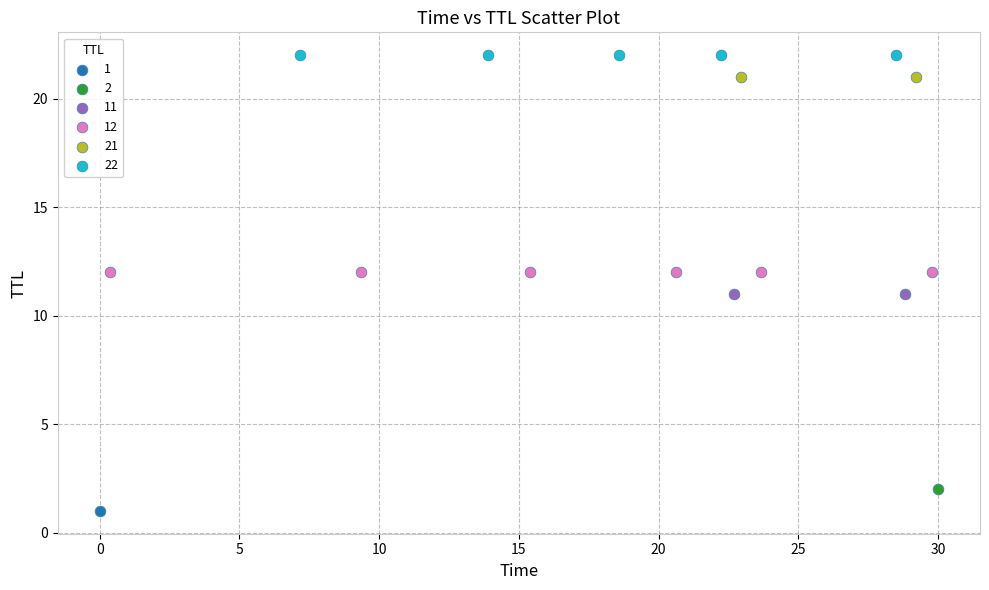

Which series contains the highest Y value?

22